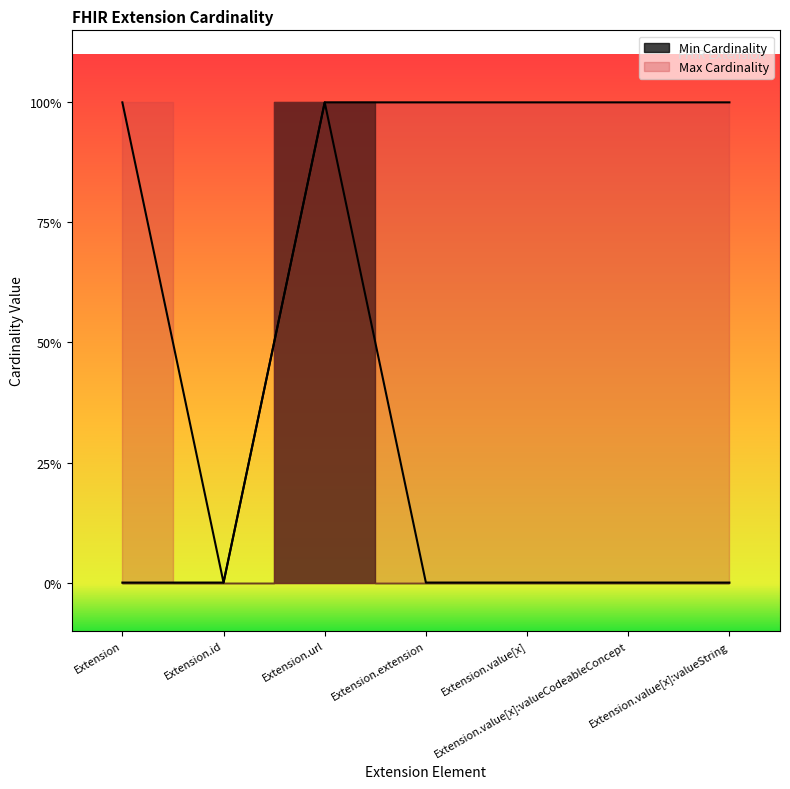

True or false: Min Cardinality has a value of 0 at Extension.value[x]:valueCodeableConcept.

False